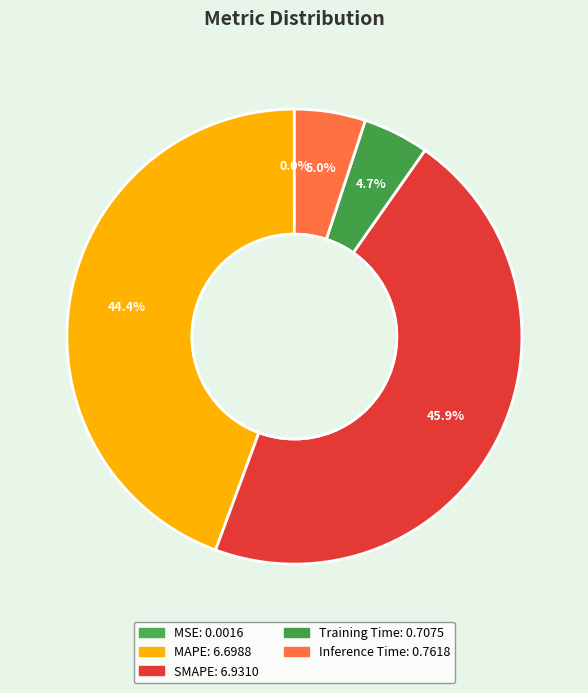

To the nearest percent, what is the difference between the largest and smallest slice percentages?

46%